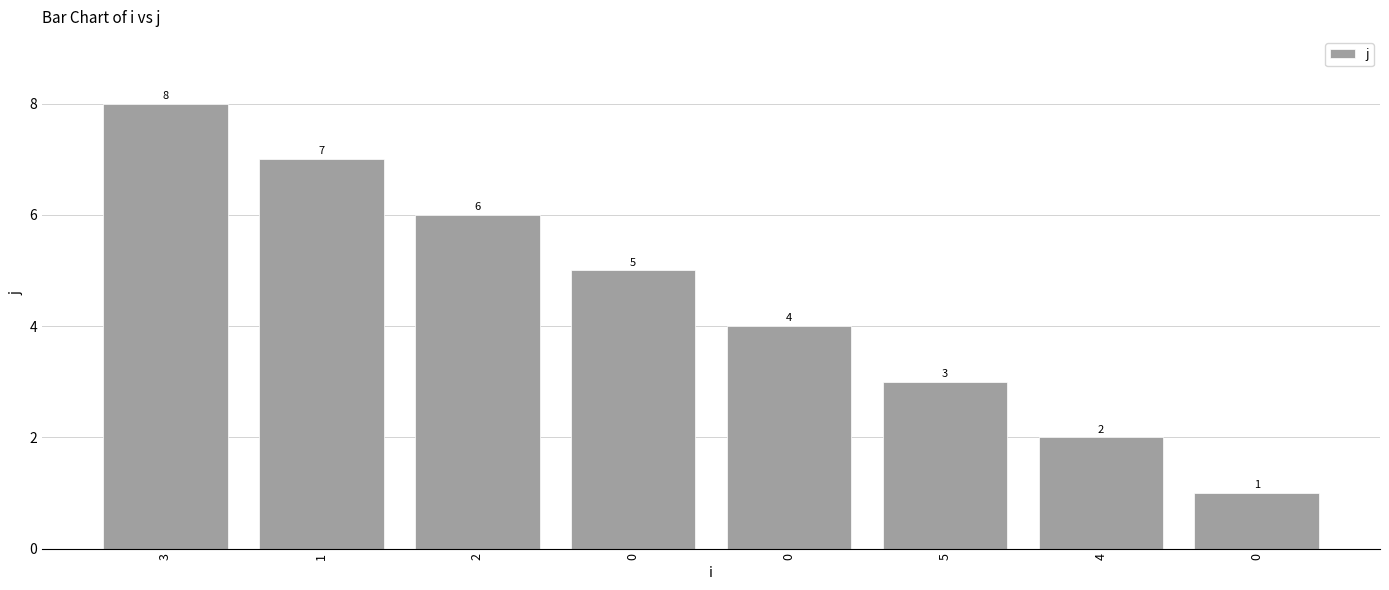

What is the minimum value shown in the chart?

1